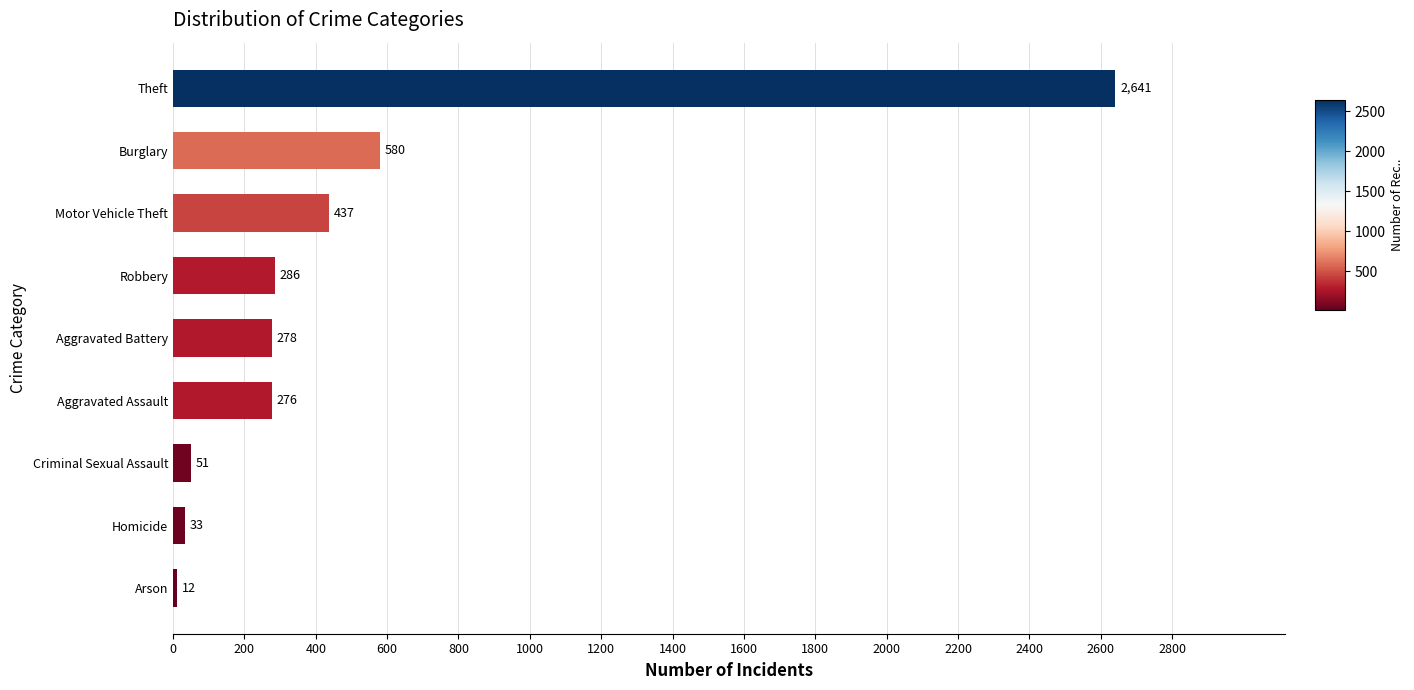

Which label corresponds to the largest value in the chart?

Theft